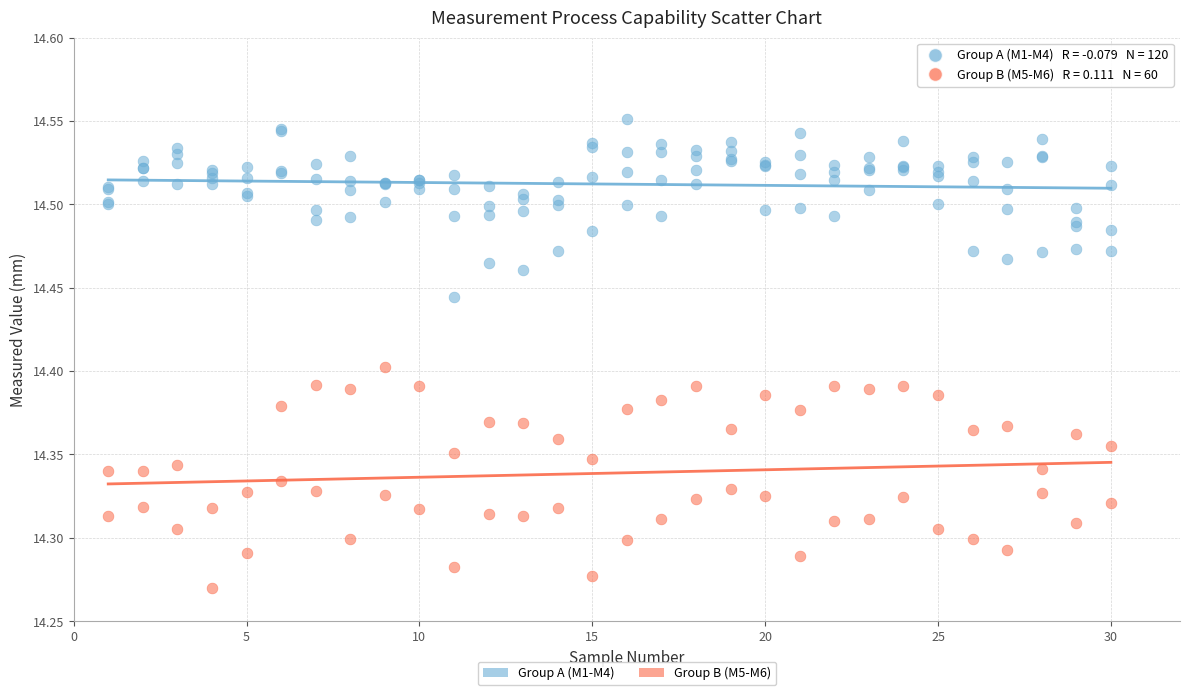

Which series has the widest spread of Y values?

Group B (M5-M6)